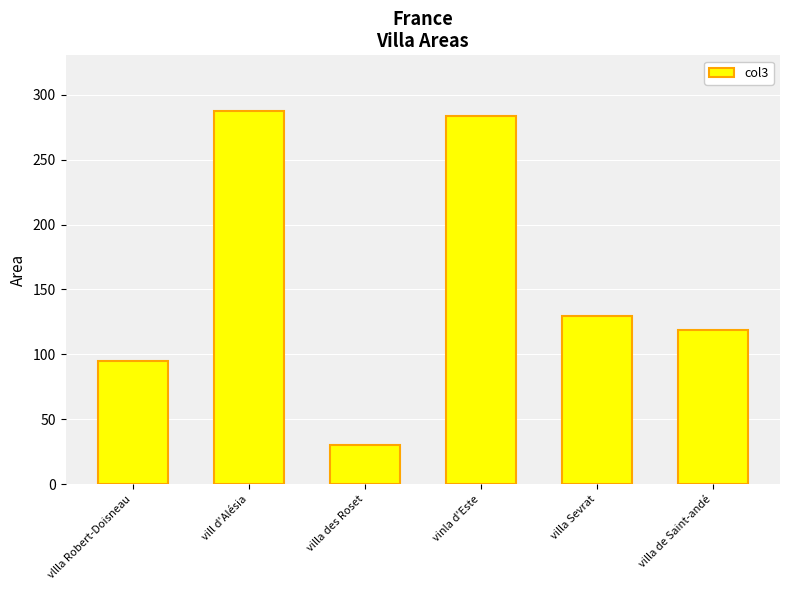

What is the average value?

157.3